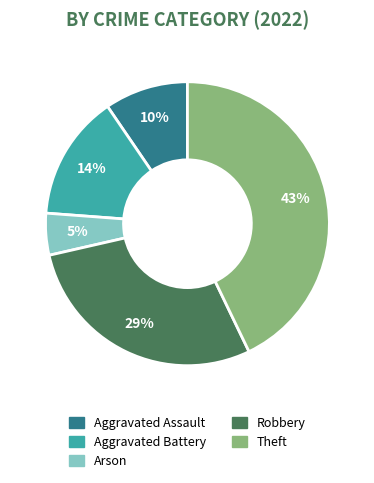

To the nearest percent, what is the difference between the largest and smallest slice percentages?

38%